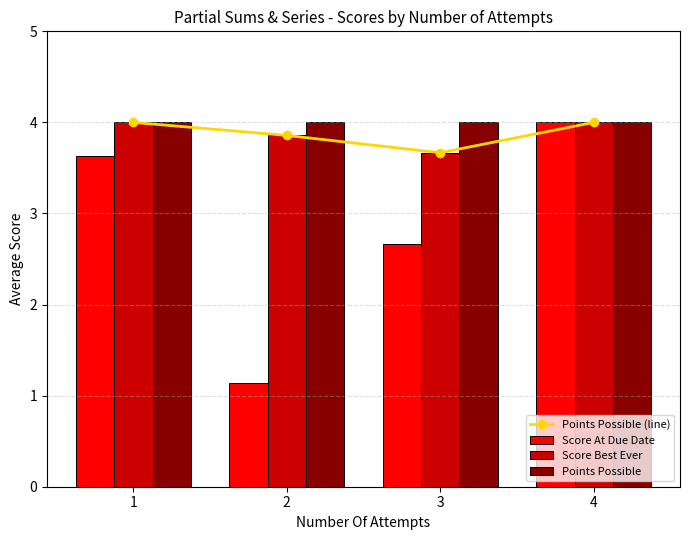

At which category is the sum across all series the highest?

4